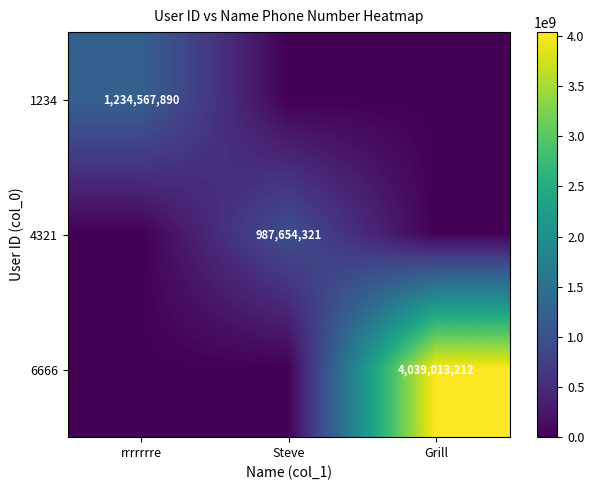

True or false: 4321 has a value of 987654321 at Steve.

True